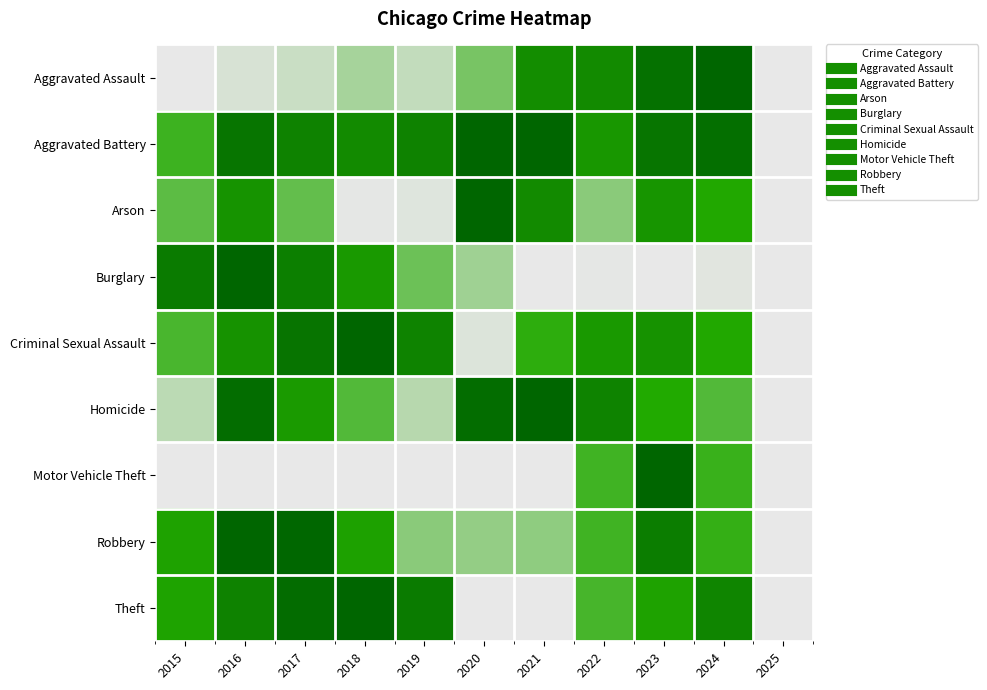

Which series has the largest total across all categories?

Aggravated Battery